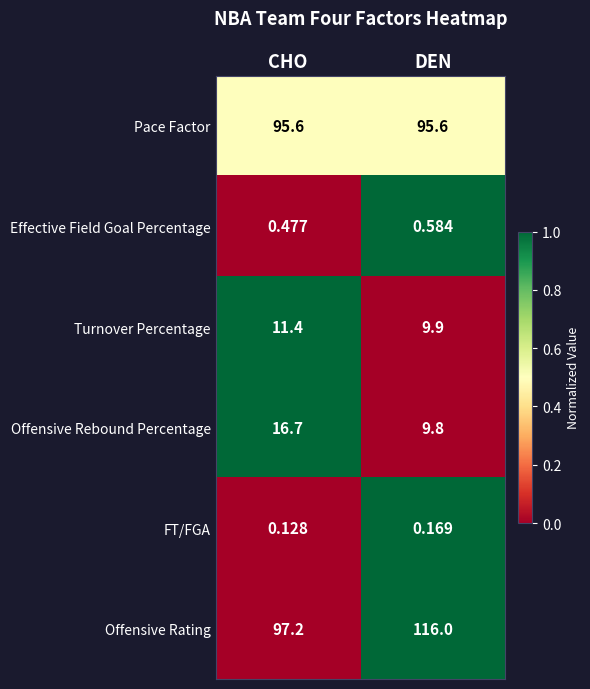

What is the total value across all series at CHO?

221.5